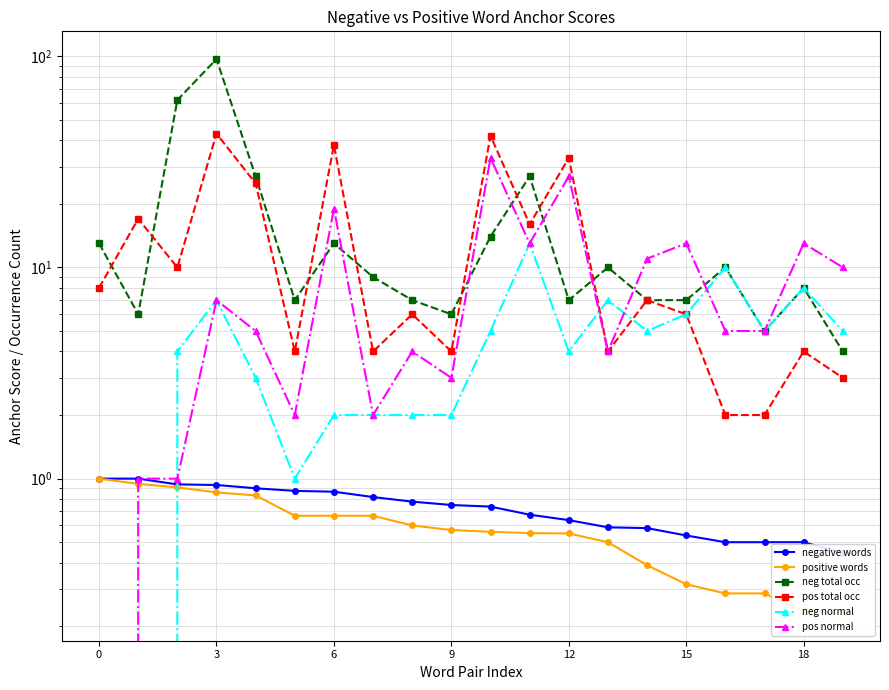

How many data points does each series have?

20